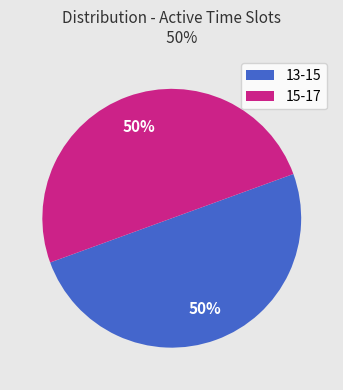

To the nearest percent, what is the average slice percentage?

50%